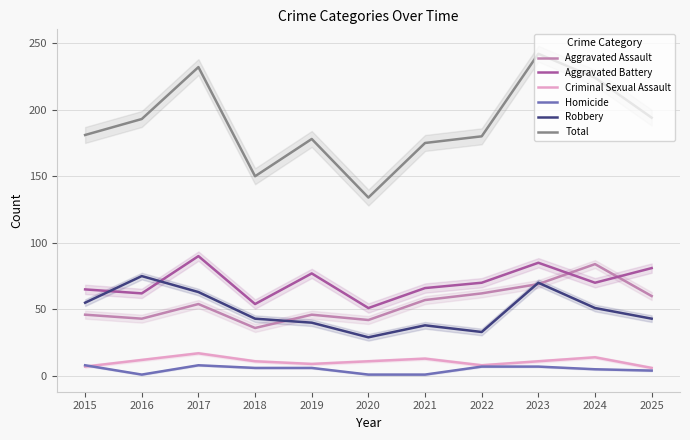

Is the value of Aggravated Assault at 2018 greater than the value of Total at 2023?

No